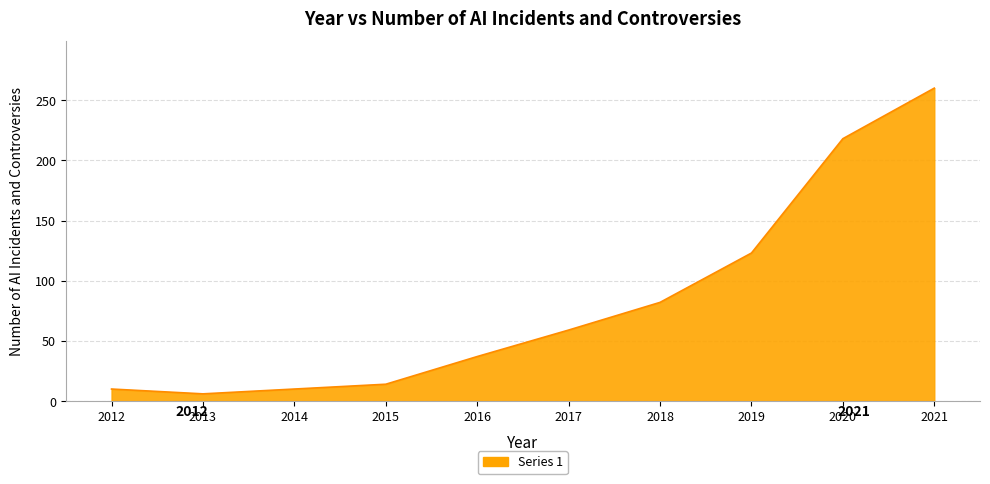

What is the average value?

82